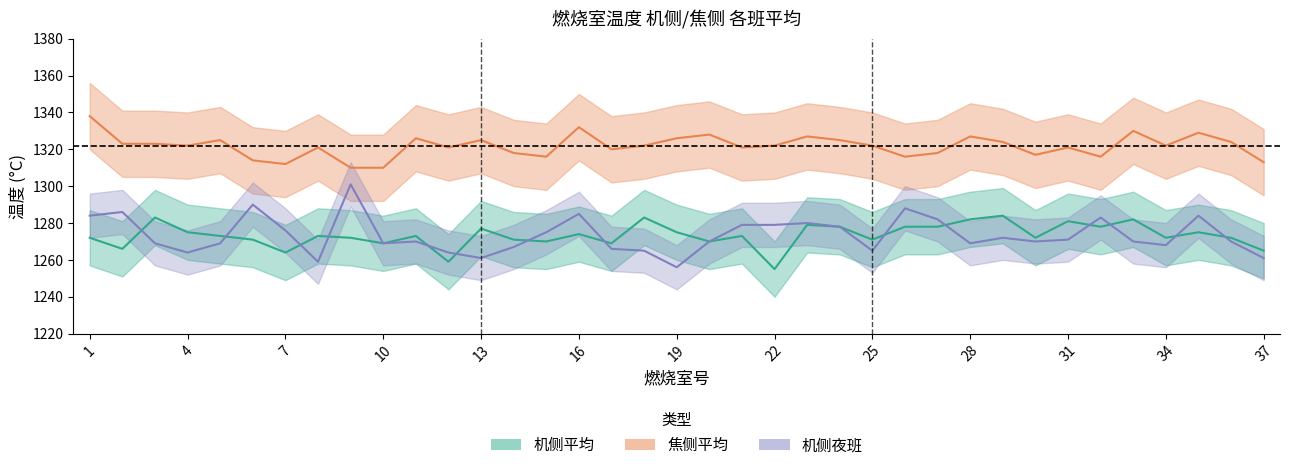

Does the chart have visible grid lines?

No